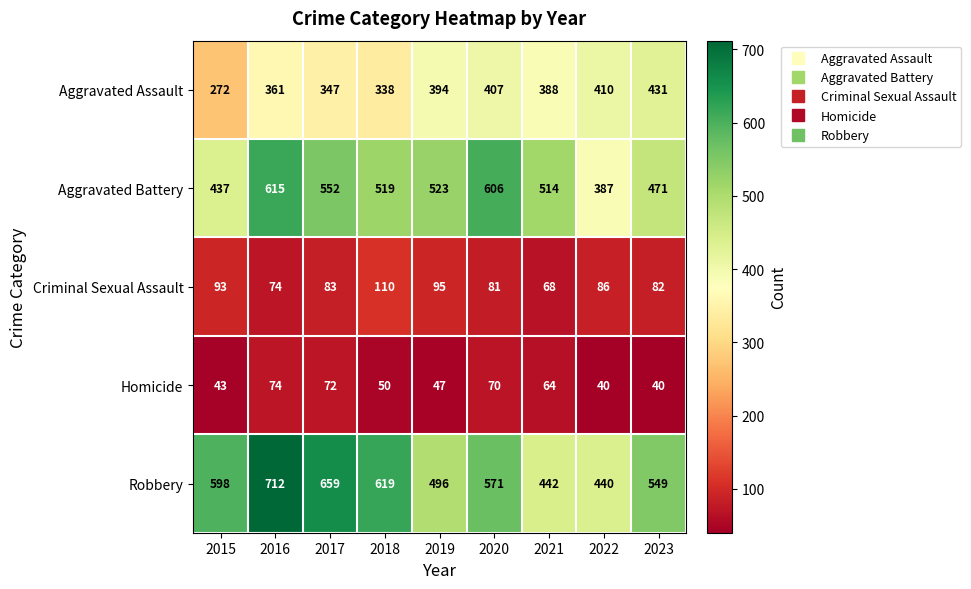

What is the maximum value shown in the chart?

712